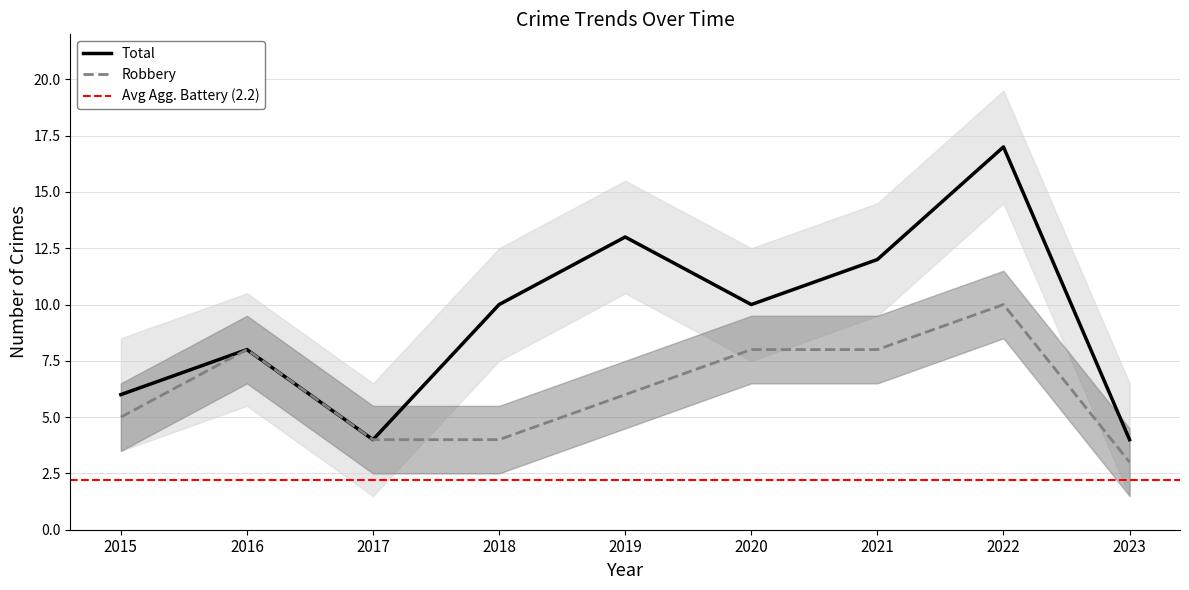

Which has a higher value, 2022 or 2015?

2022